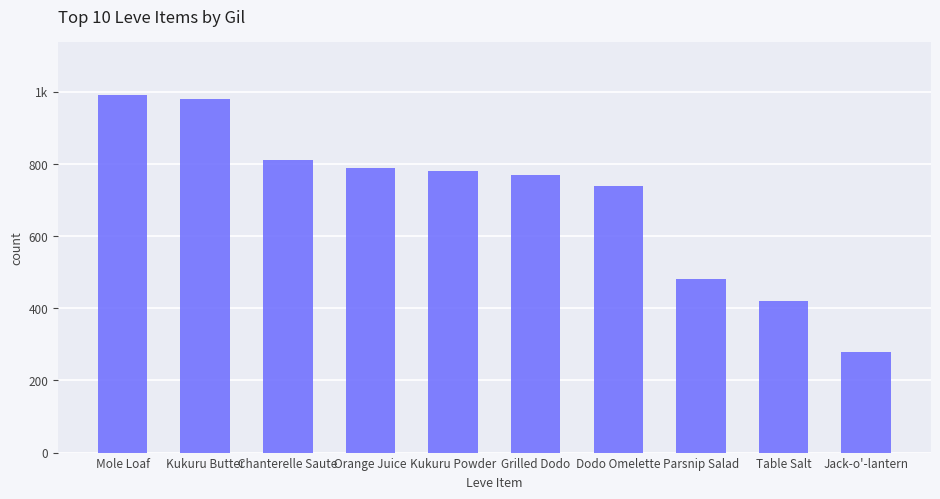

Are the bars horizontal?

No